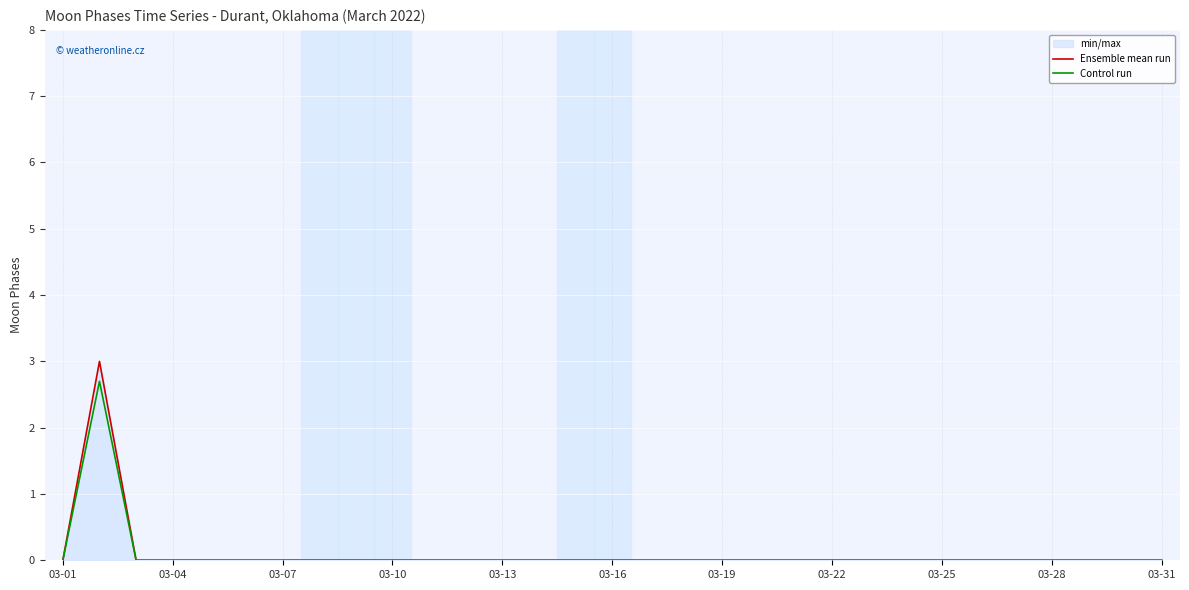

What is the greatest value displayed?

3.0